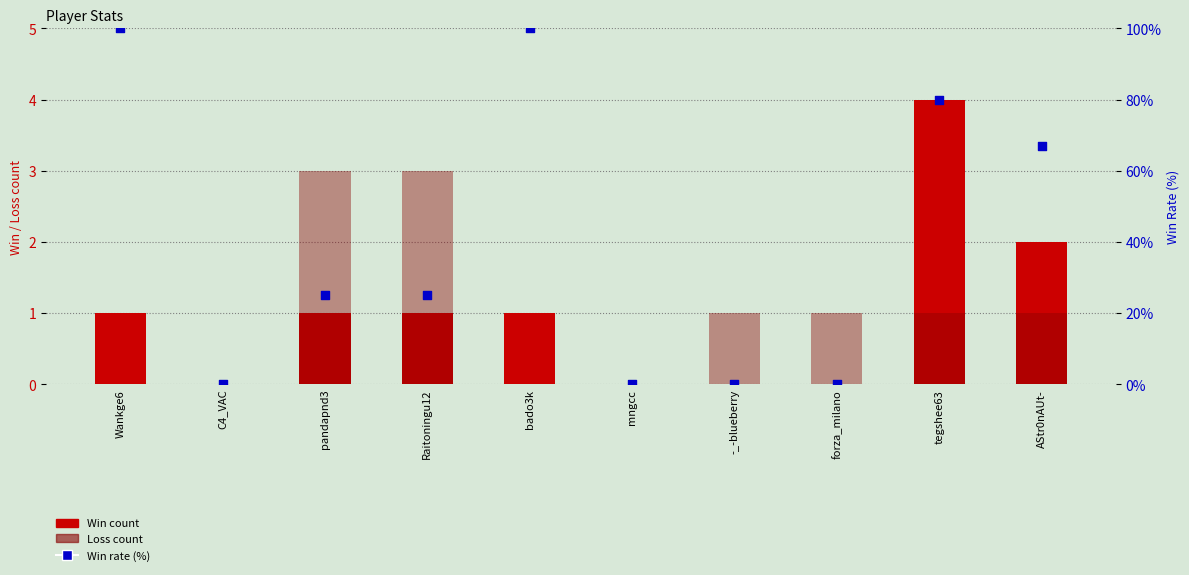

Which series reaches the maximum Y coordinate?

Win rate (%)